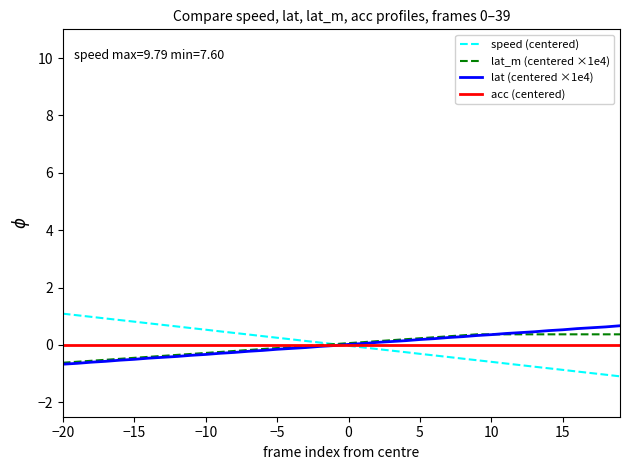

What is the greatest value displayed?

1.1